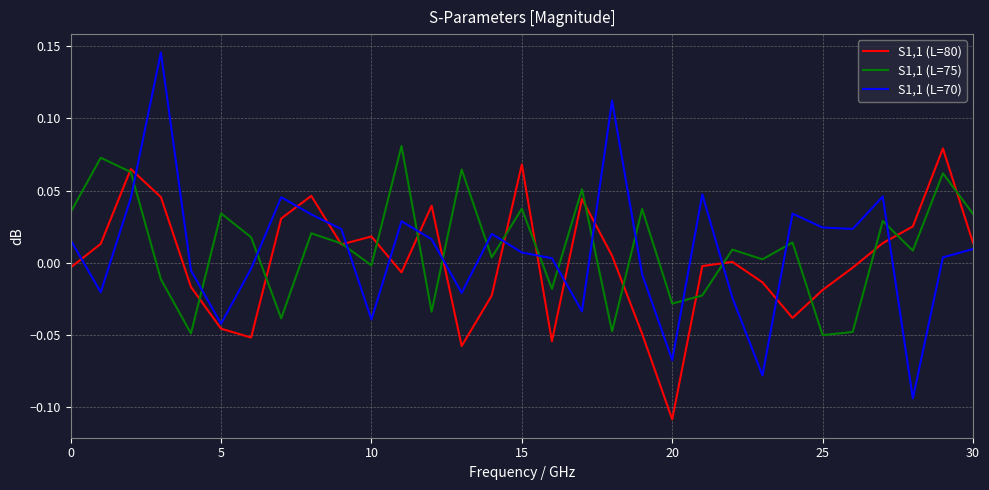

Which series has the largest range (max minus min)?

S1,1 (L=70)